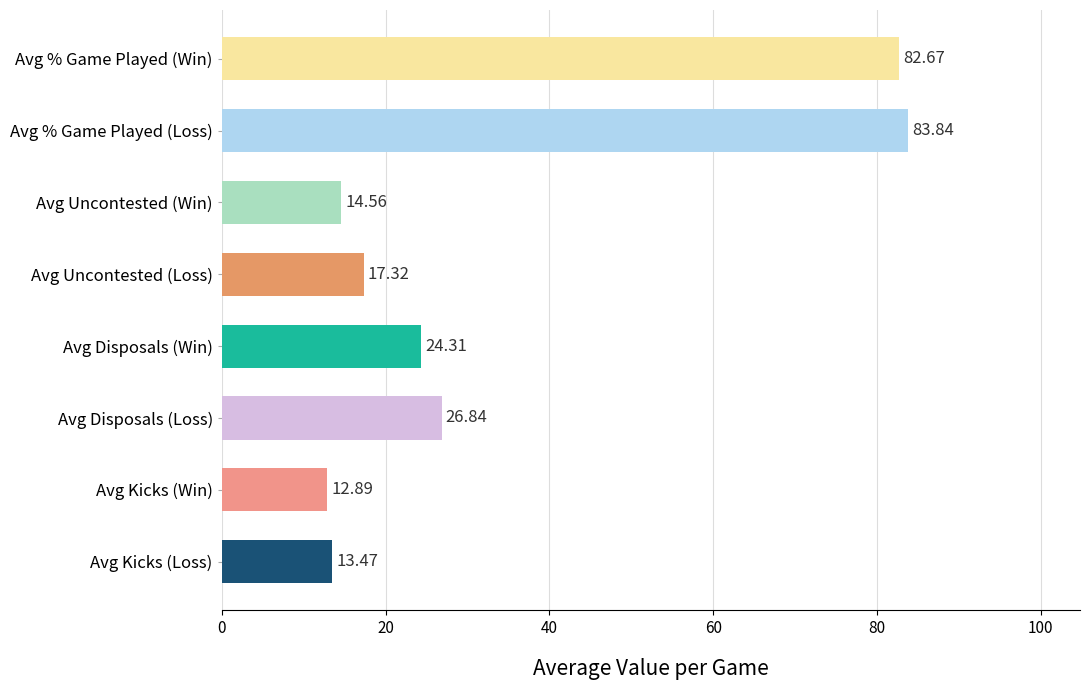

Between L and W, which is larger?

L